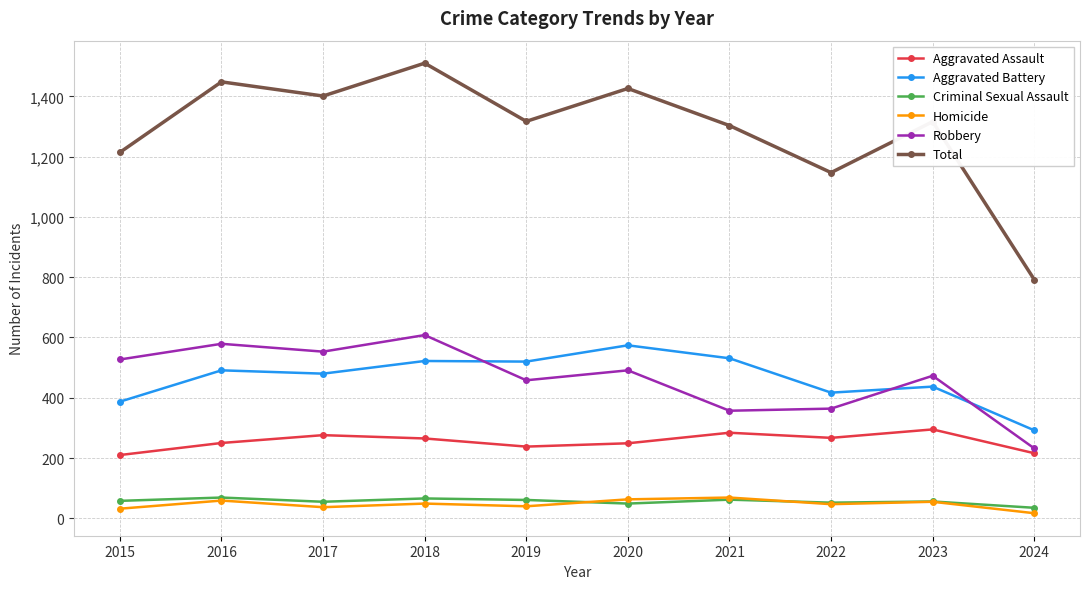

True or false: Aggravated Assault and Aggravated Battery intersect in this chart.

False